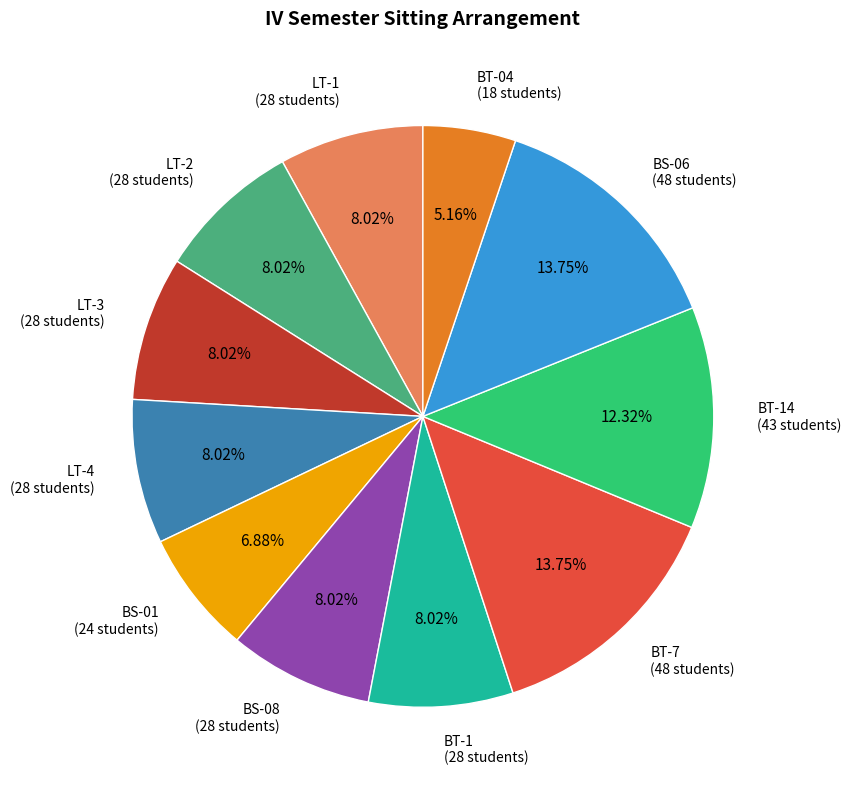

Between LT-1 and BS-06, which is larger?

BS-06